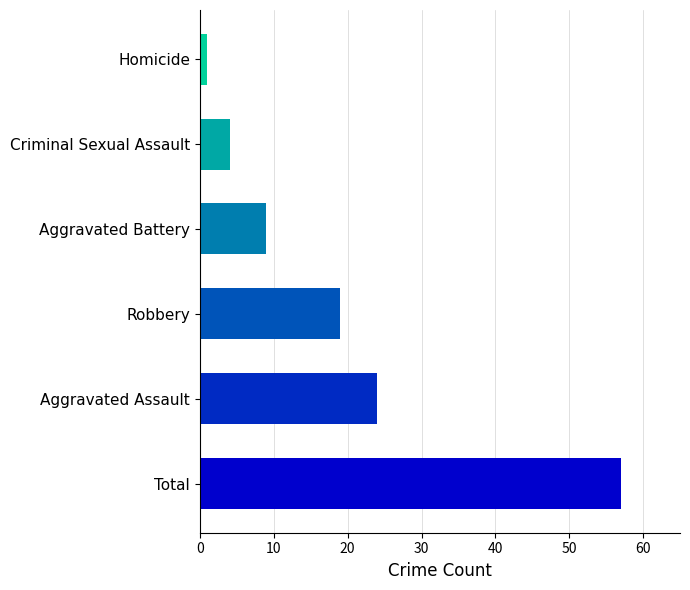

Are the bars horizontal?

Yes